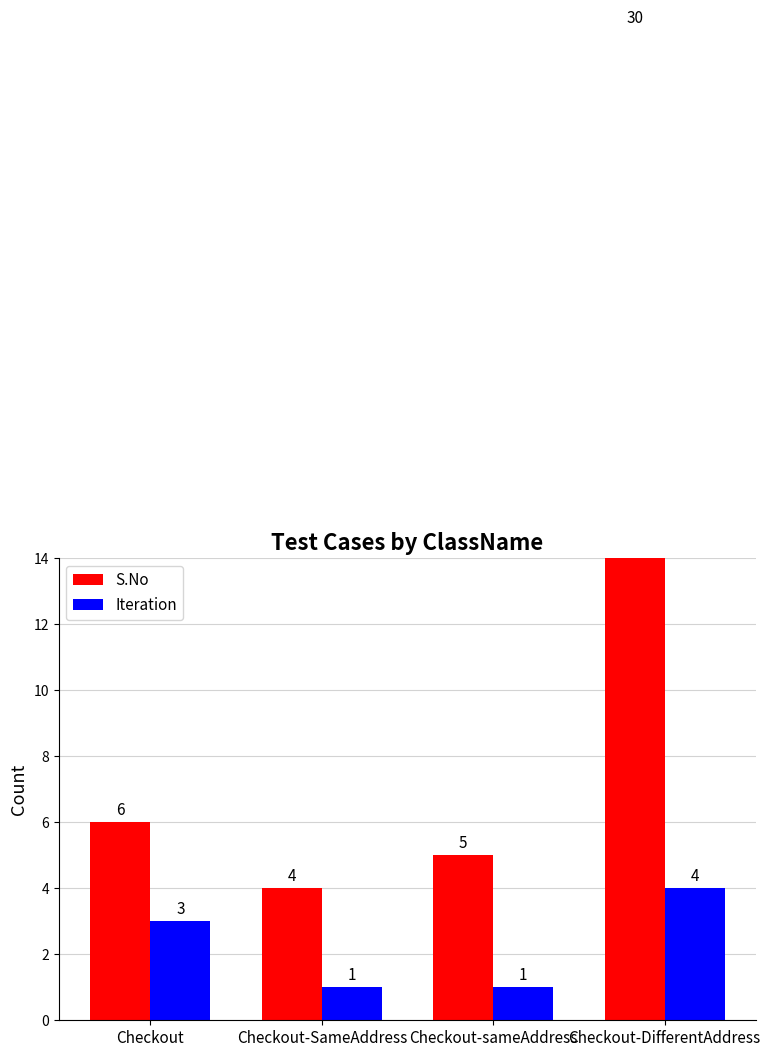

Which series has the largest total across all categories?

S.No